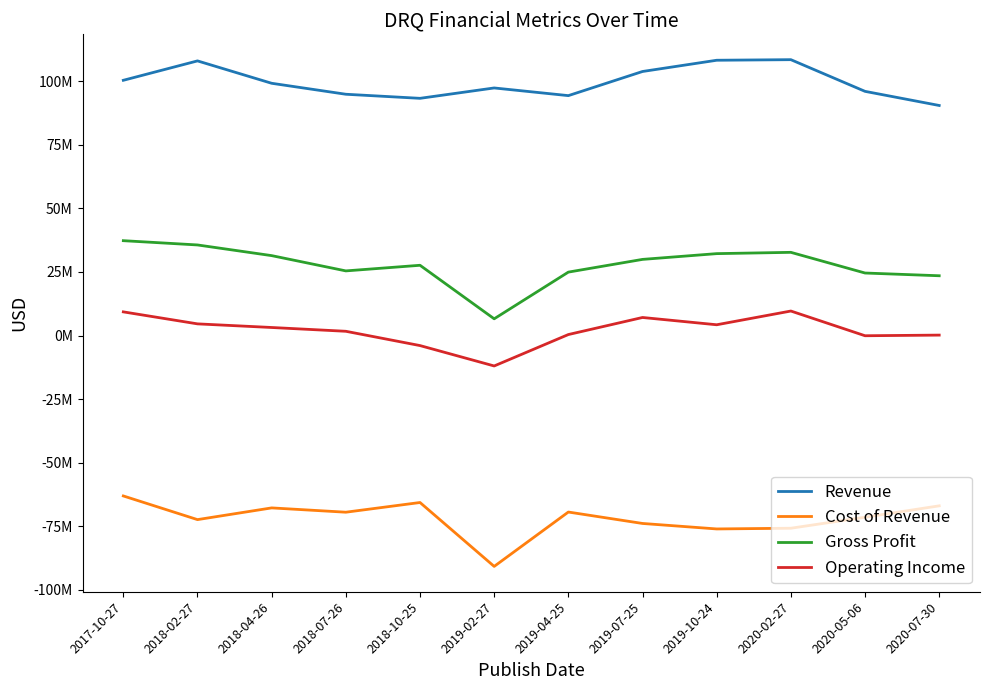

Is this an area chart (filled region under the line)?

No